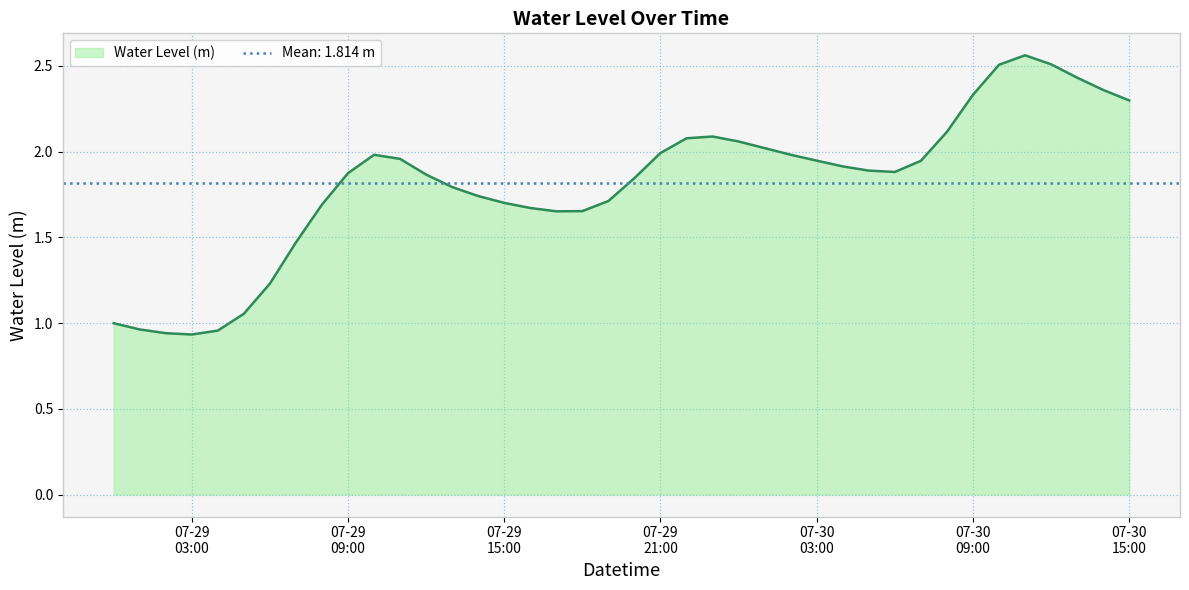

What is the change in value from 2023-07-29 07:00:00 to 2023-07-30 11:00:00?

+1.1